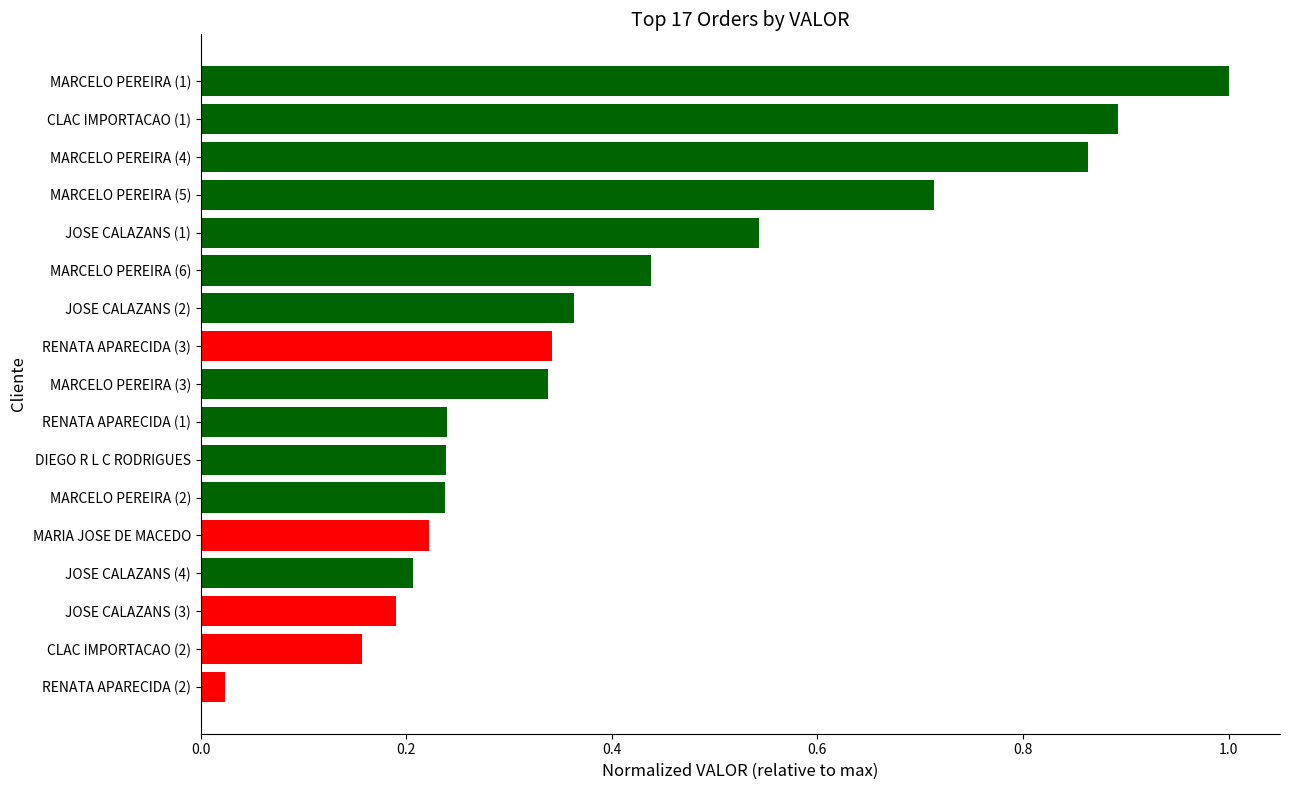

Is it true that the value at JOSE CALAZANS (2) is 0.1?

False